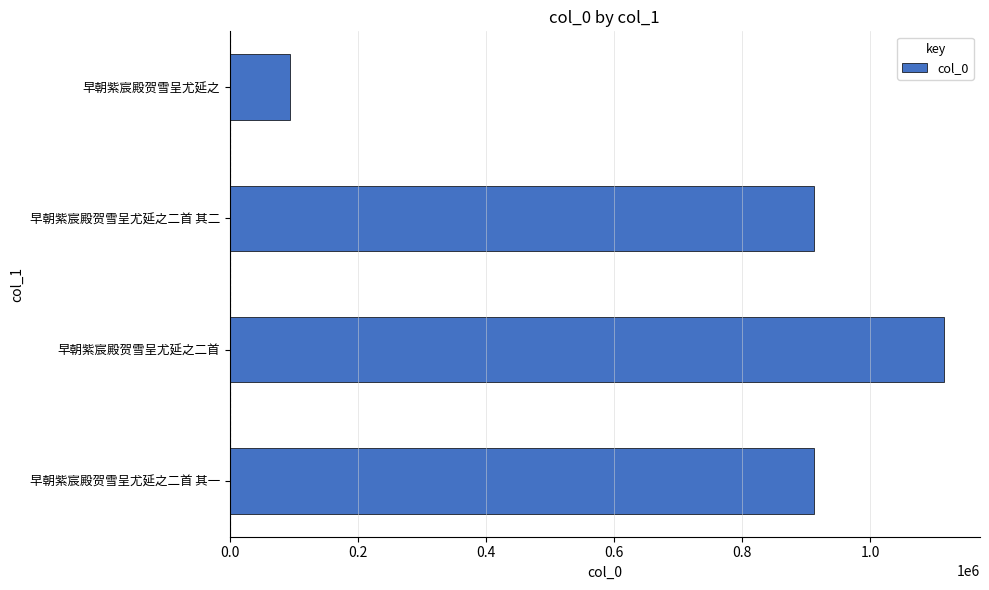

What is the minimum value shown in the chart?

94730